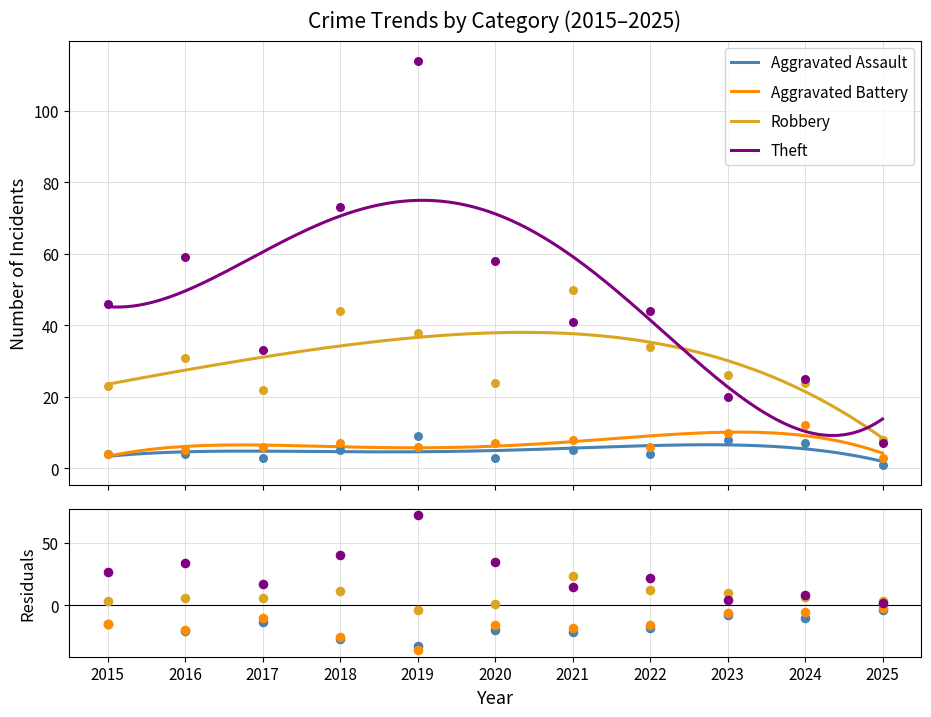

Which series reaches the minimum Y coordinate?

Aggravated Battery